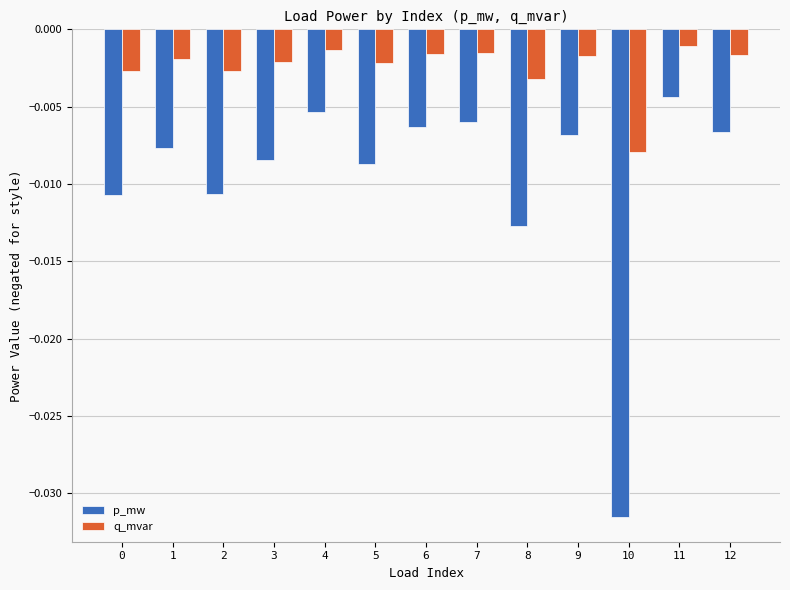

Rank the series at 3 from highest to lowest value.

q_mvar, p_mw